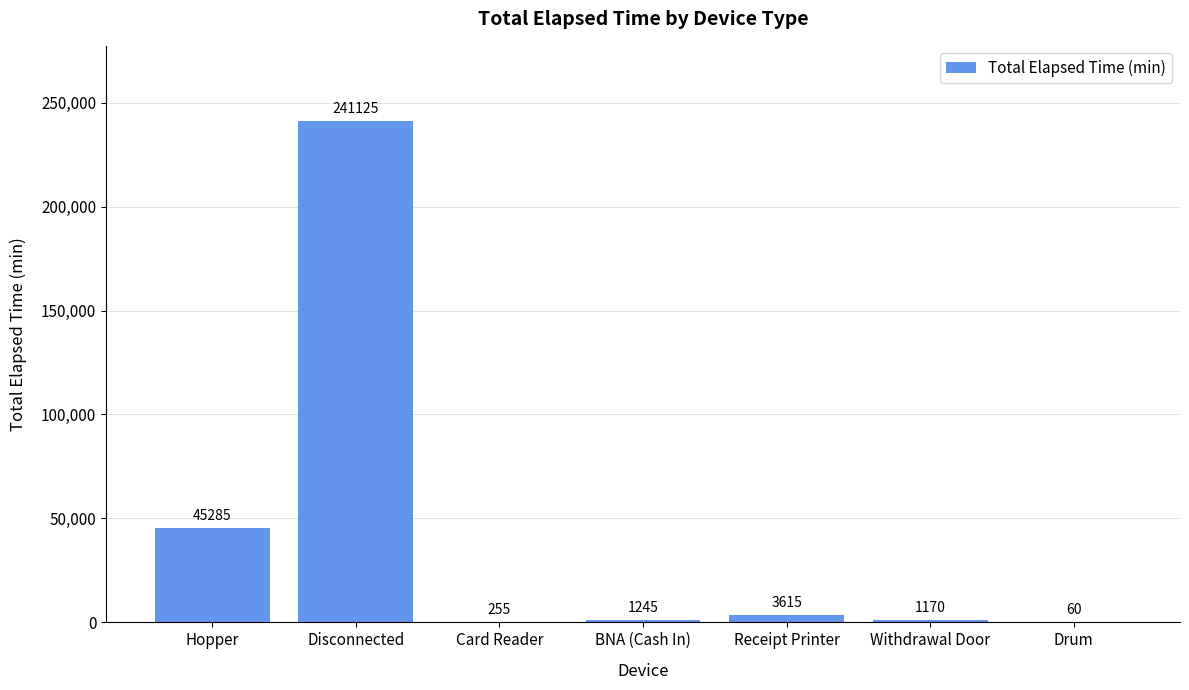

The value at Withdrawal Door is 1170. True or false?

True